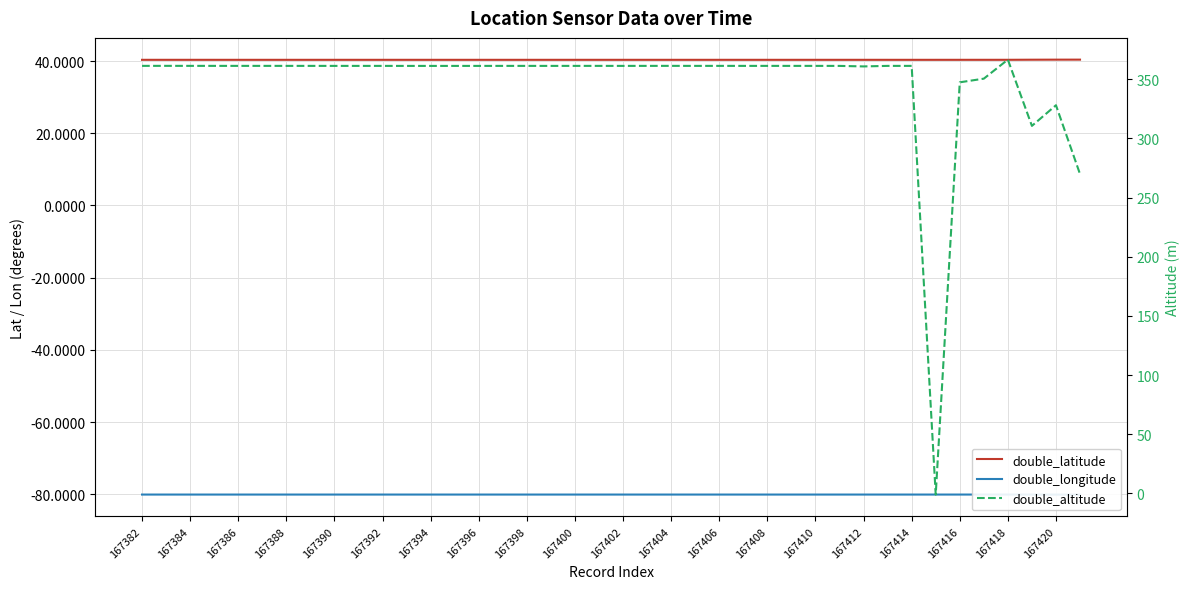

What is the difference between the maximum and minimum values in the double_altitude series?

367.5